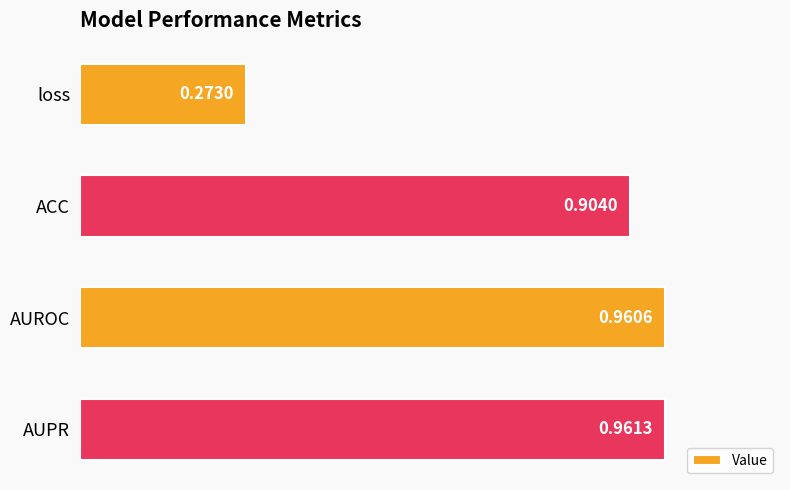

Which category has the lowest value across all series?

loss